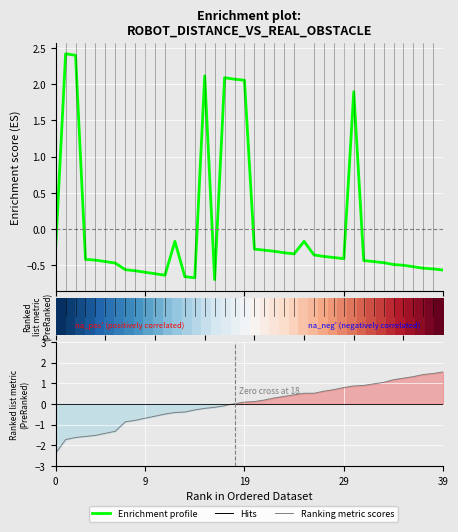

True or false: Ranking metric scores has a value of 1.2 at 34.

True